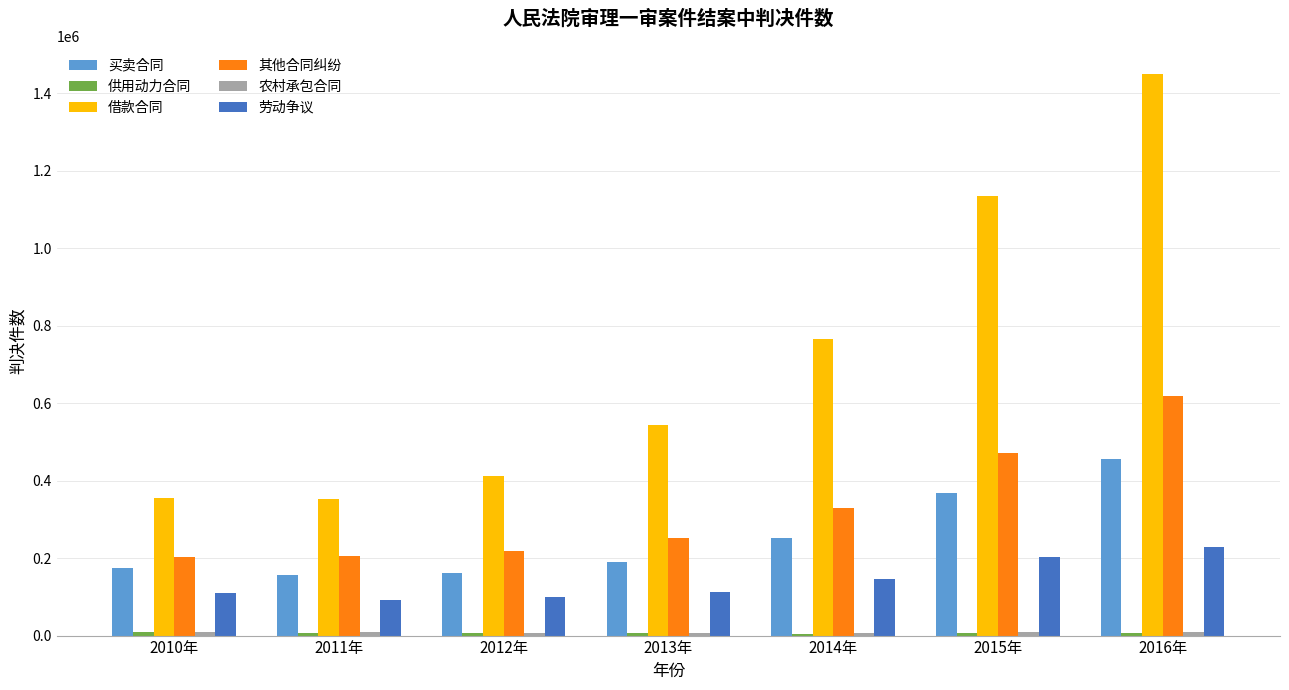

Which series changed the most between 2013年 and 2015年?

借款合同